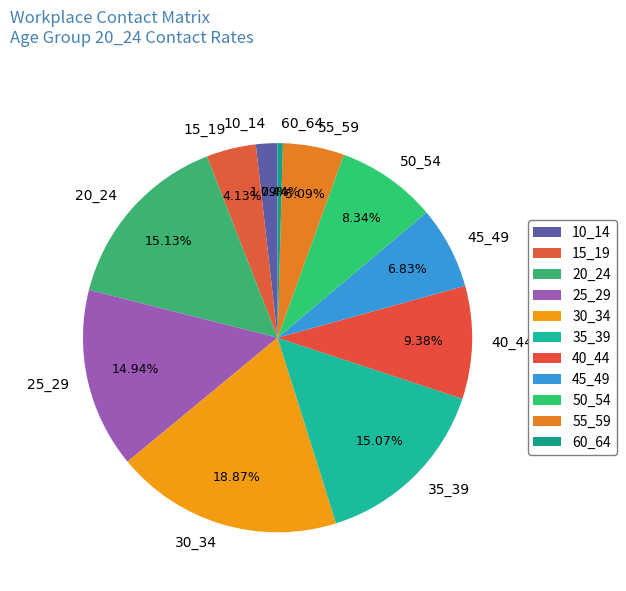

What percentage is NOT represented by 45_49?

93.2%